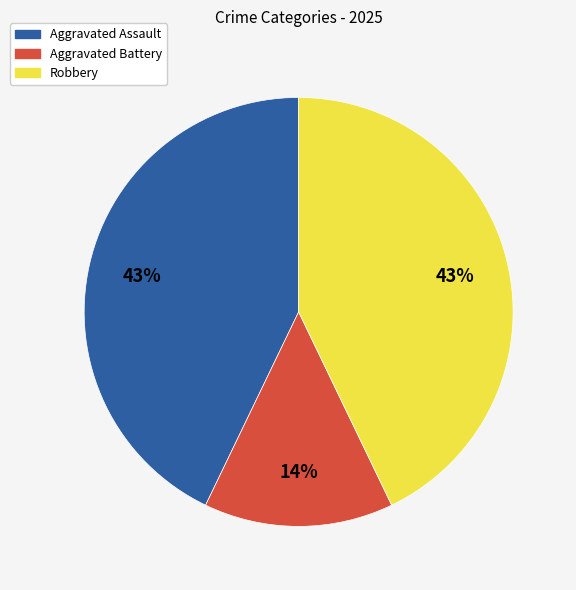

Which category has the smallest portion of the pie?

Aggravated Battery